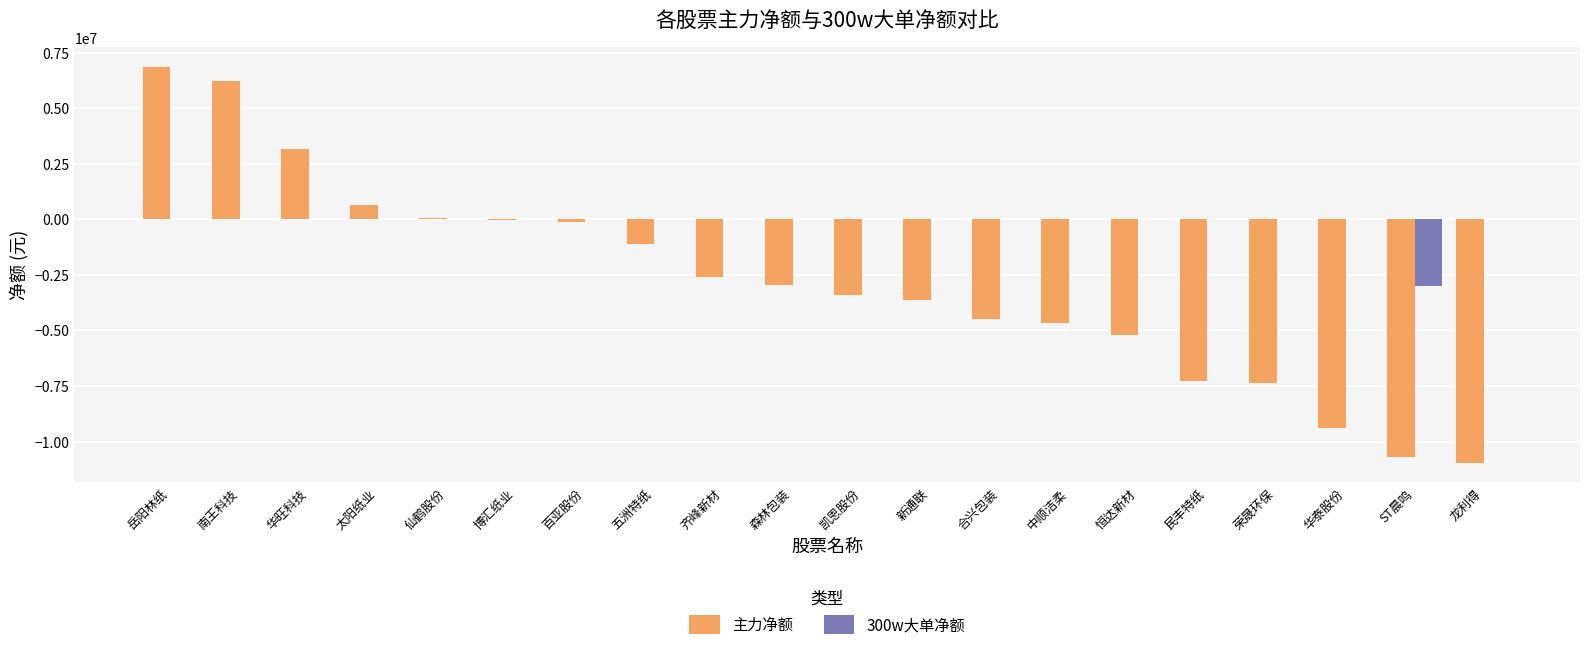

What is the maximum value shown in the chart?

6855047